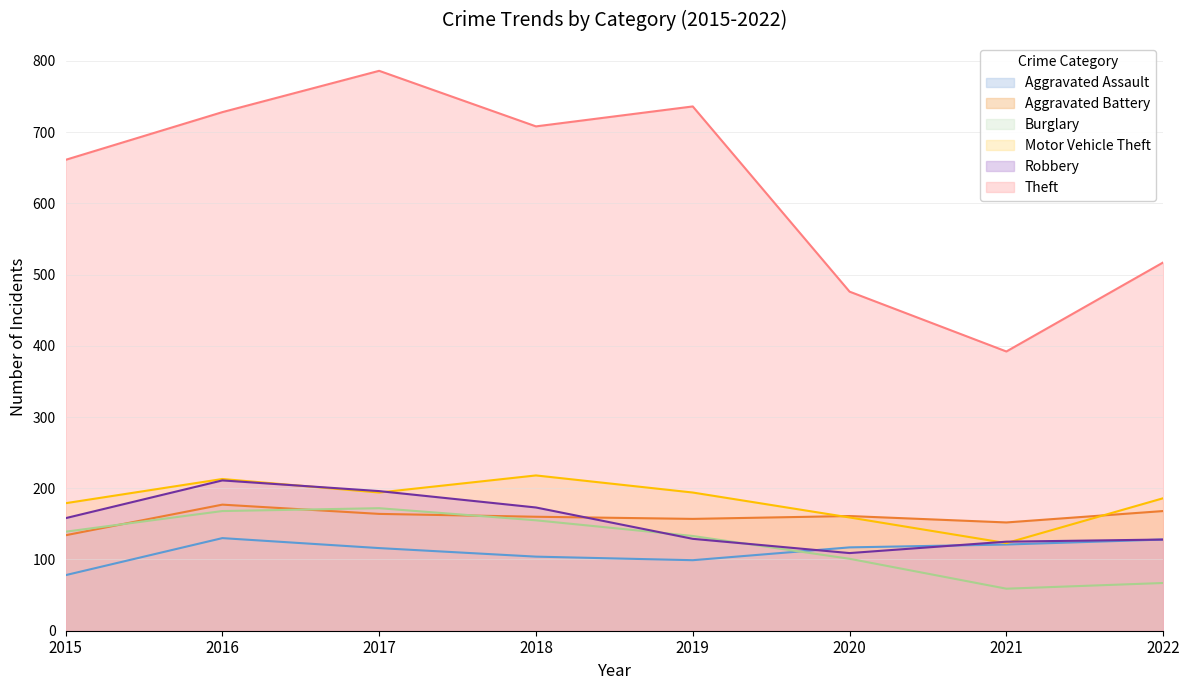

What is the average value of the Aggravated Assault series?

112